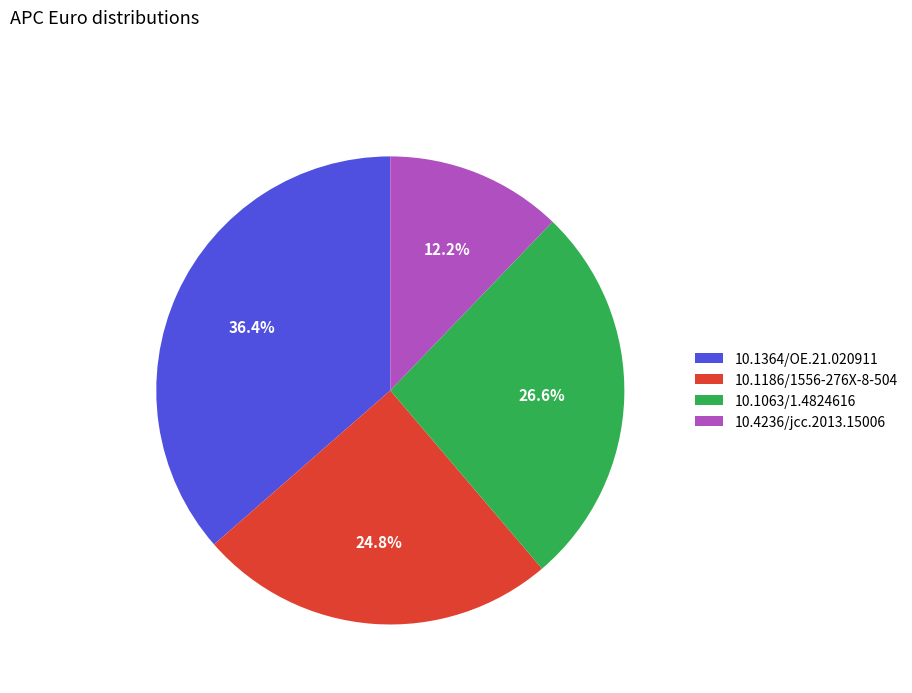

Does 10.1364/OE.21.020911 represent more than half of the total?

No